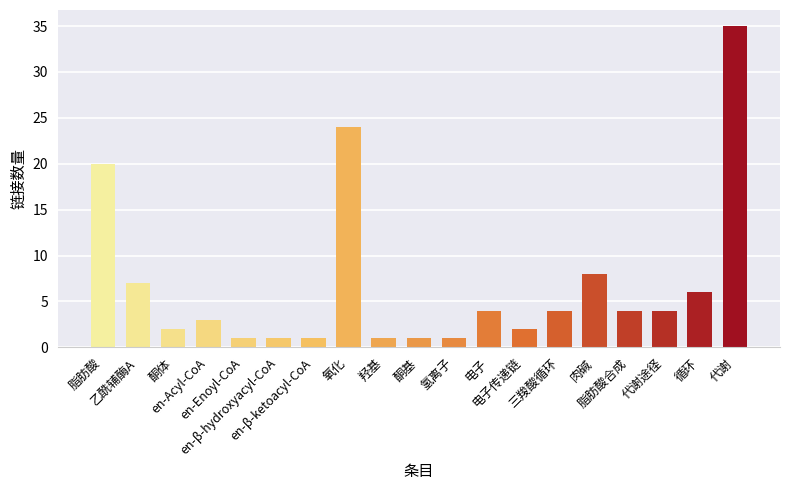

What is the smallest value displayed?

1